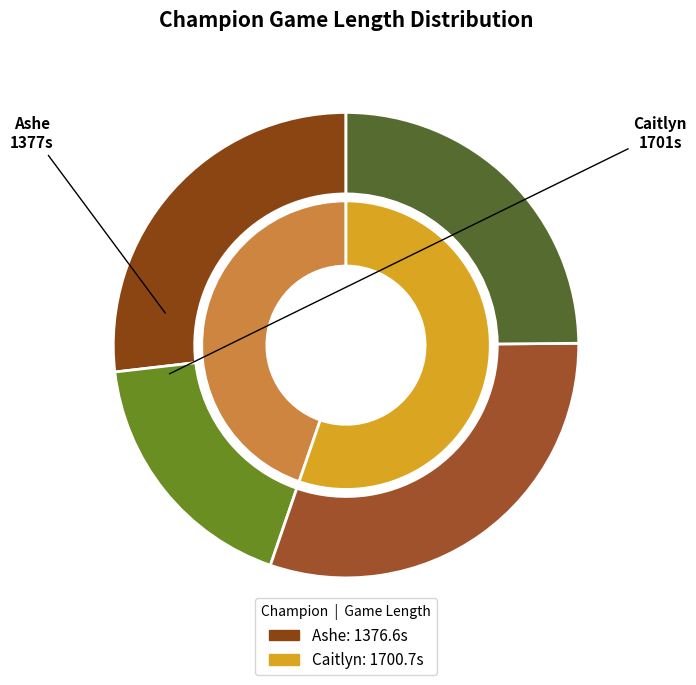

How many slices are in this pie chart?

2